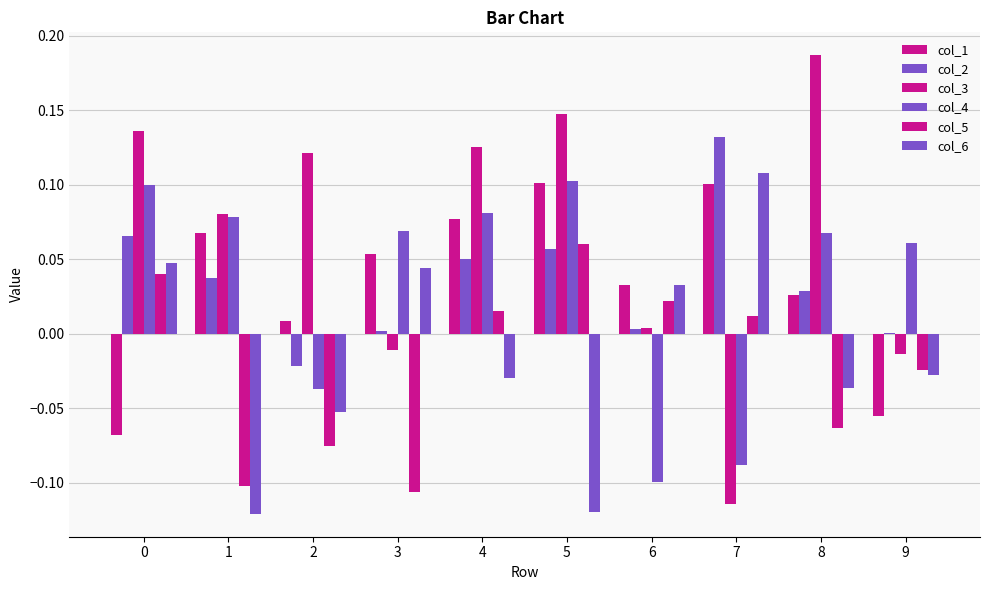

What is the spread (max minus min) of values at 9?

0.1